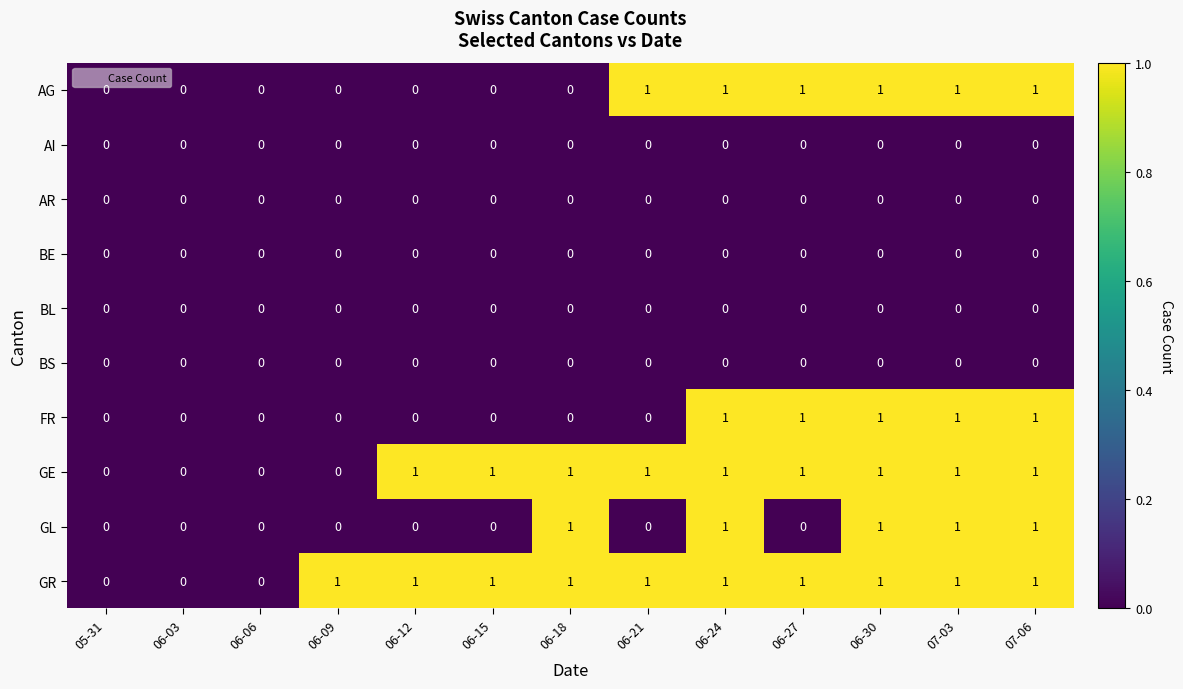

True or false: GE has a value of 1 at 06-12.

True